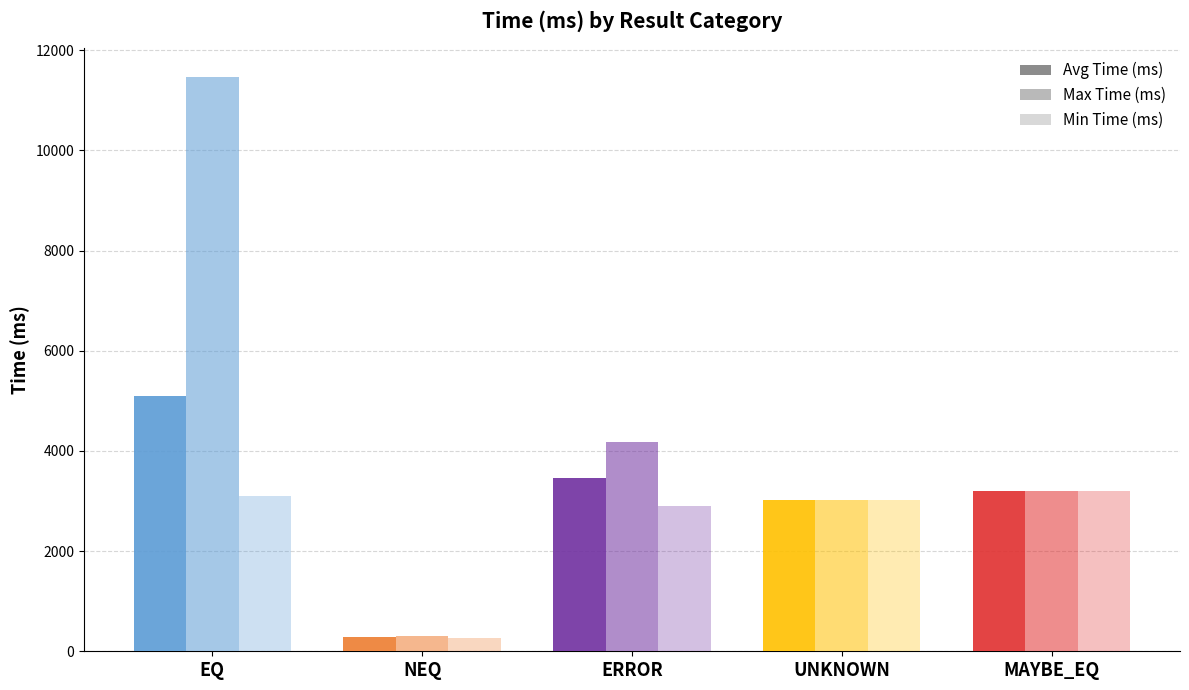

How many data points in Avg Time (ms) are less than 3200?

2